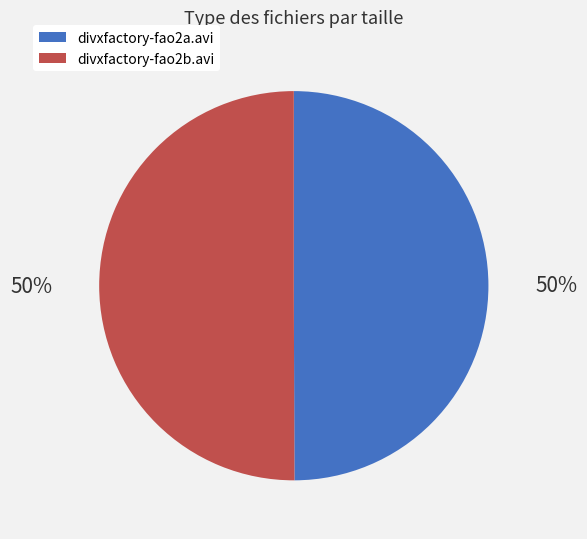

Do divxfactory-fao2b.avi and divxfactory-fao2a.avi together represent more than half of the pie?

Yes